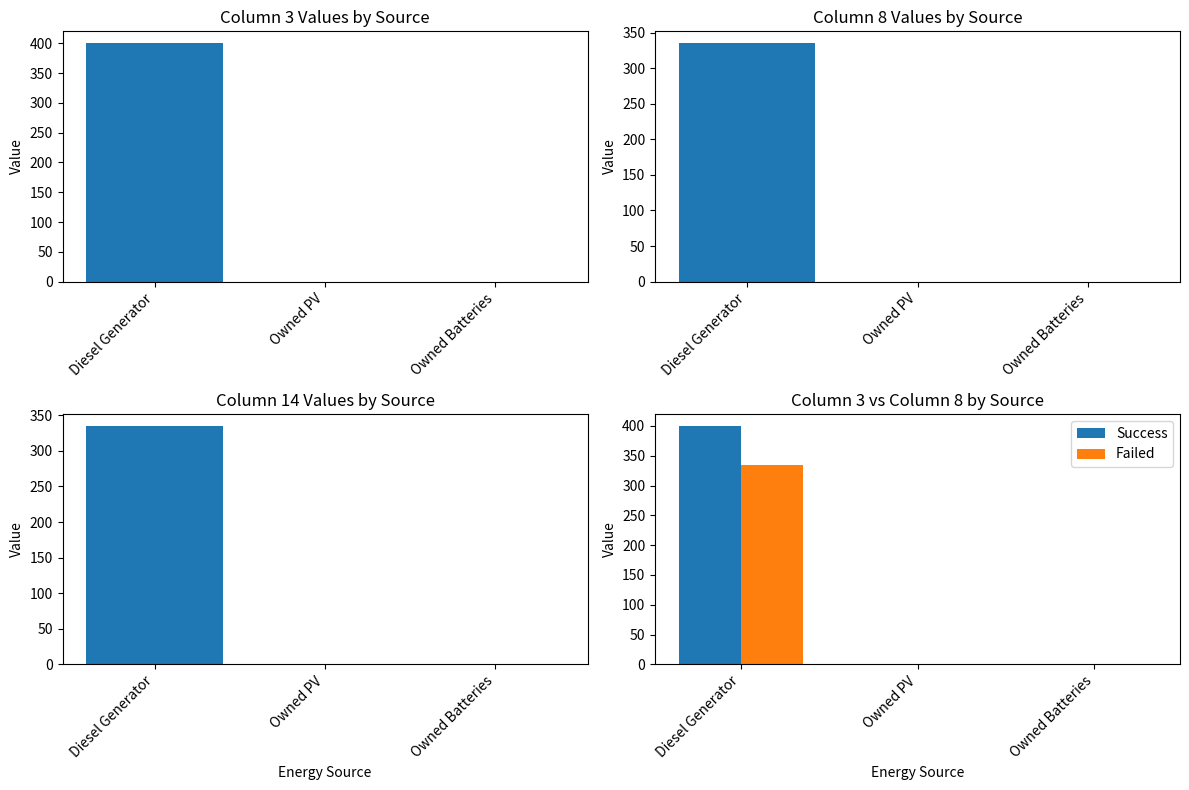

The value of Success at Owned PV is 0.0. True or false?

True